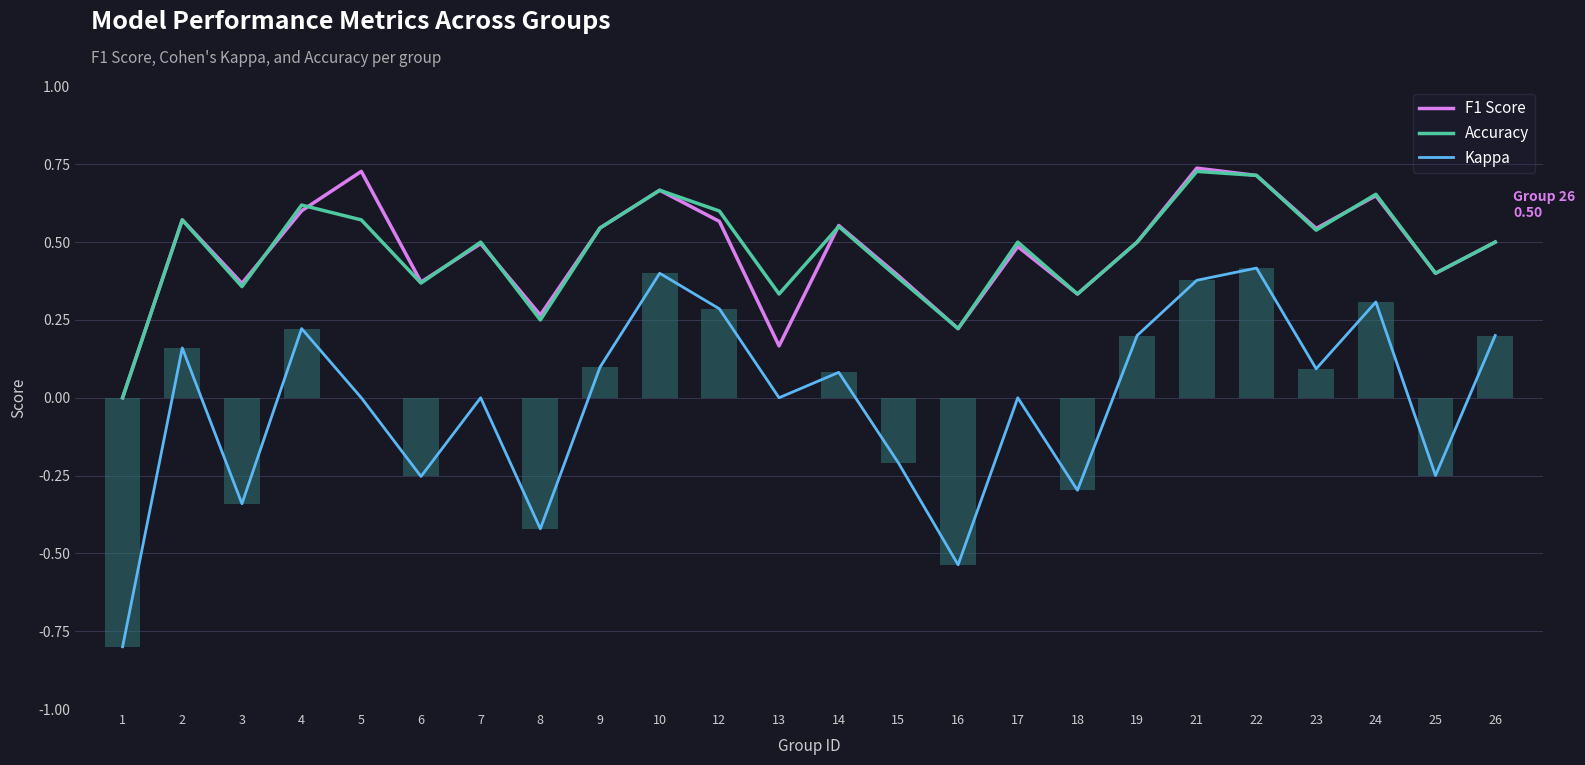

Reading left to right, what are all the values shown in this chart?

F1 Score: 0.0	0.6	0.4	0.6	0.7	0.4	0.5	0.3	0.5	0.7	0.6	0.2	0.6	0.4	0.2	0.5	0.3	0.5	0.7	0.7	0.5	0.6	0.4	0.5
Accuracy: 0.0	0.6	0.4	0.6	0.6	0.4	0.5	0.2	0.5	0.7	0.6	0.3	0.6	0.4	0.2	0.5	0.3	0.5	0.7	0.7	0.5	0.7	0.4	0.5
Kappa: -0.8	0.2	-0.3	0.2	0.0	-0.3	0.0	-0.4	0.1	0.4	0.3	0.0	0.1	-0.2	-0.5	0.0	-0.3	0.2	0.4	0.4	0.1	0.3	-0.2	0.2